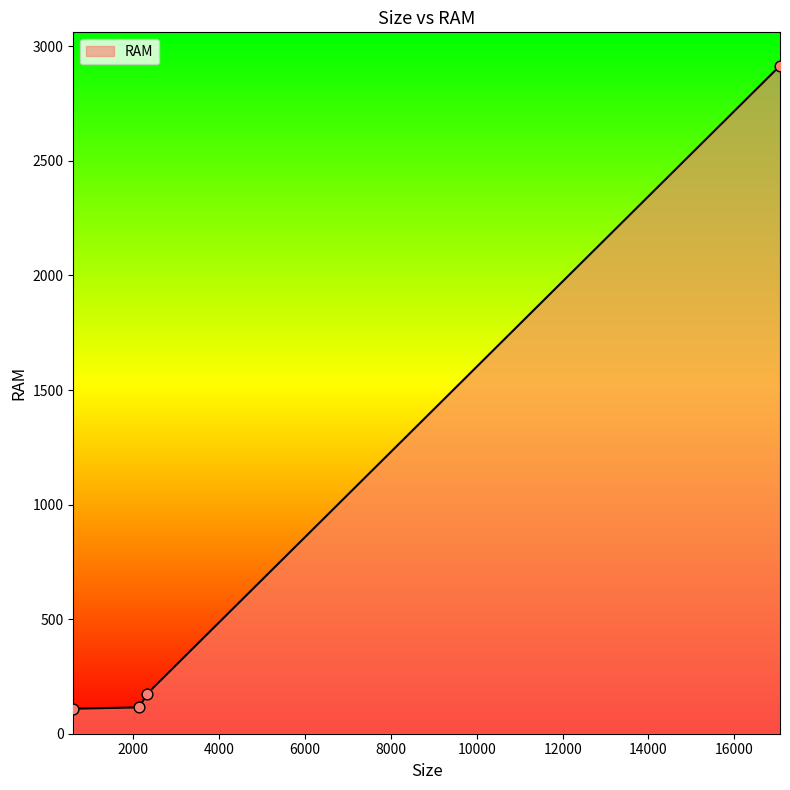

True or false: there are more than 2 points higher than both neighbors.

False